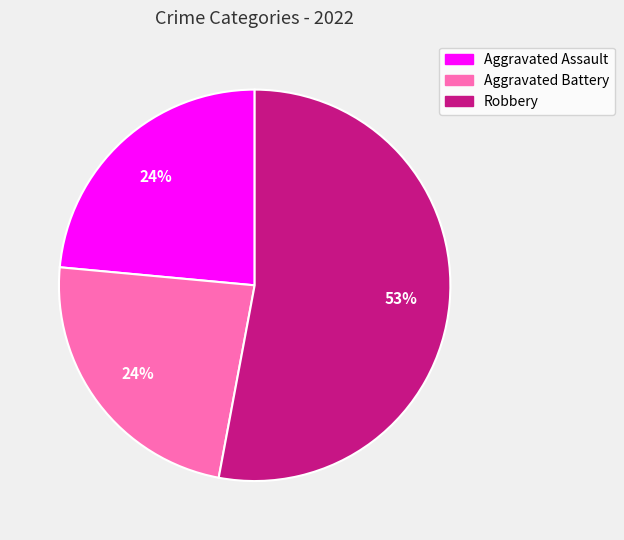

Which category has the biggest portion of the pie?

Robbery